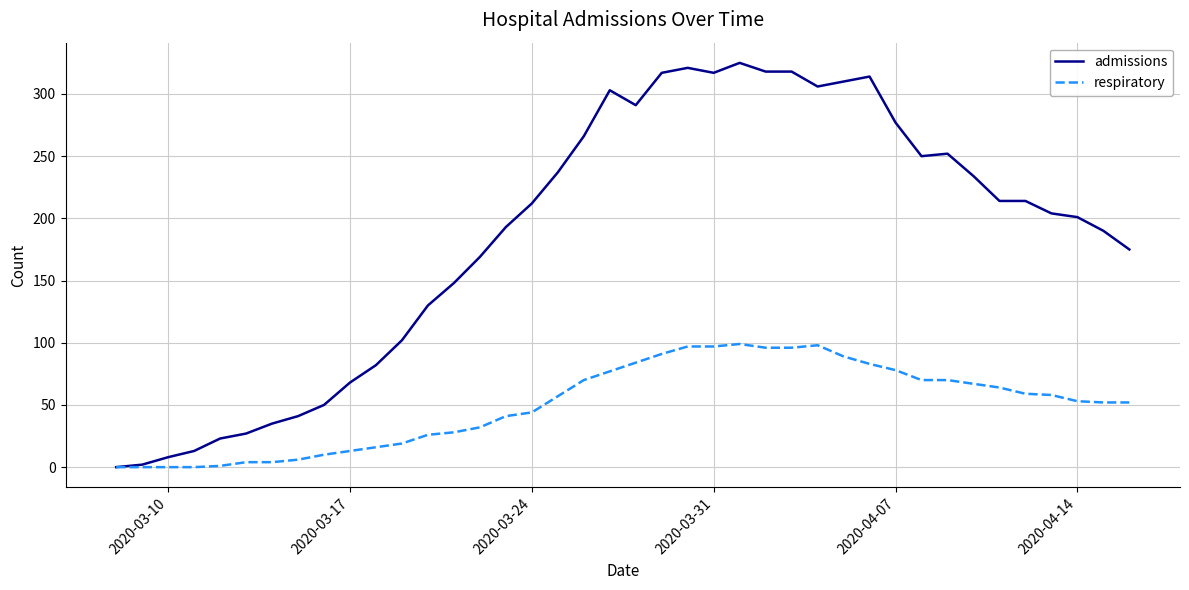

What is the maximum value shown in the chart?

325